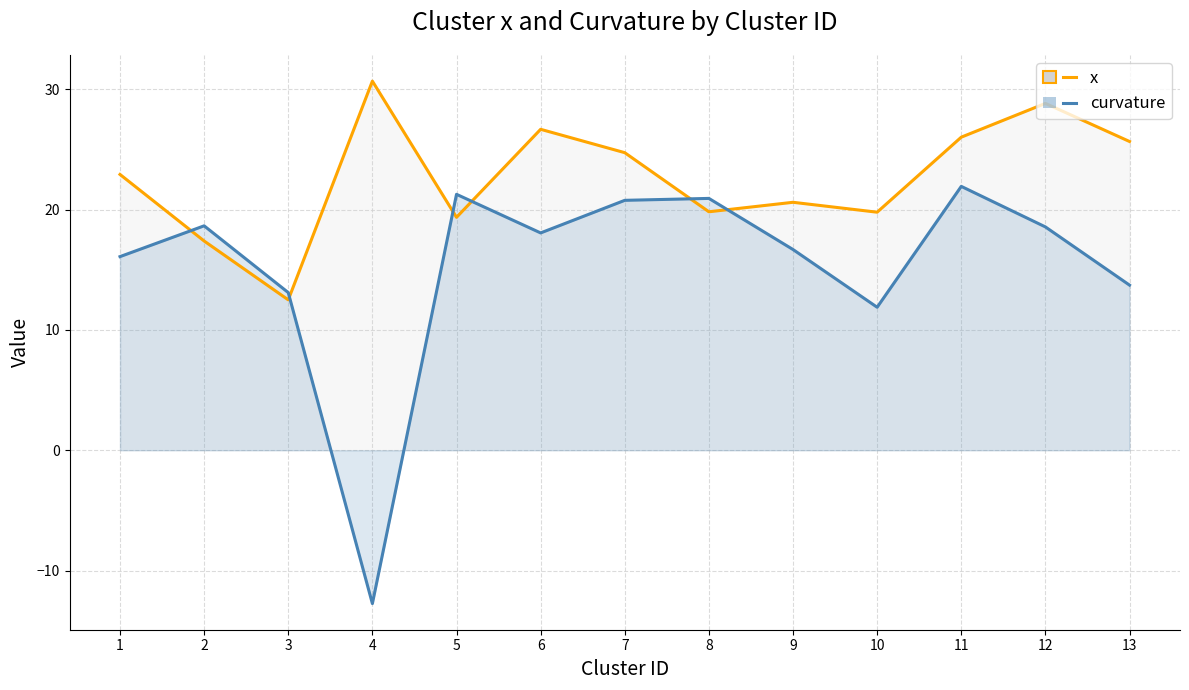

At which category does x reach its first local peak?

4